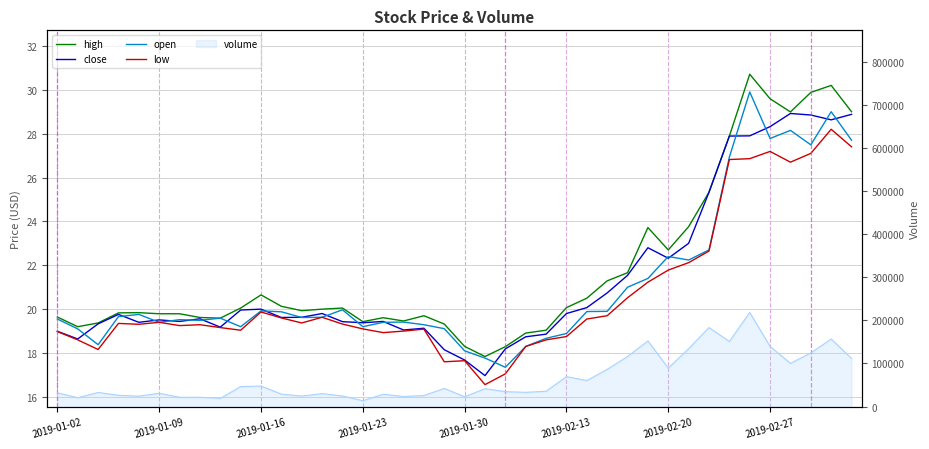

The value of open at 22 is 17.4. True or false?

True